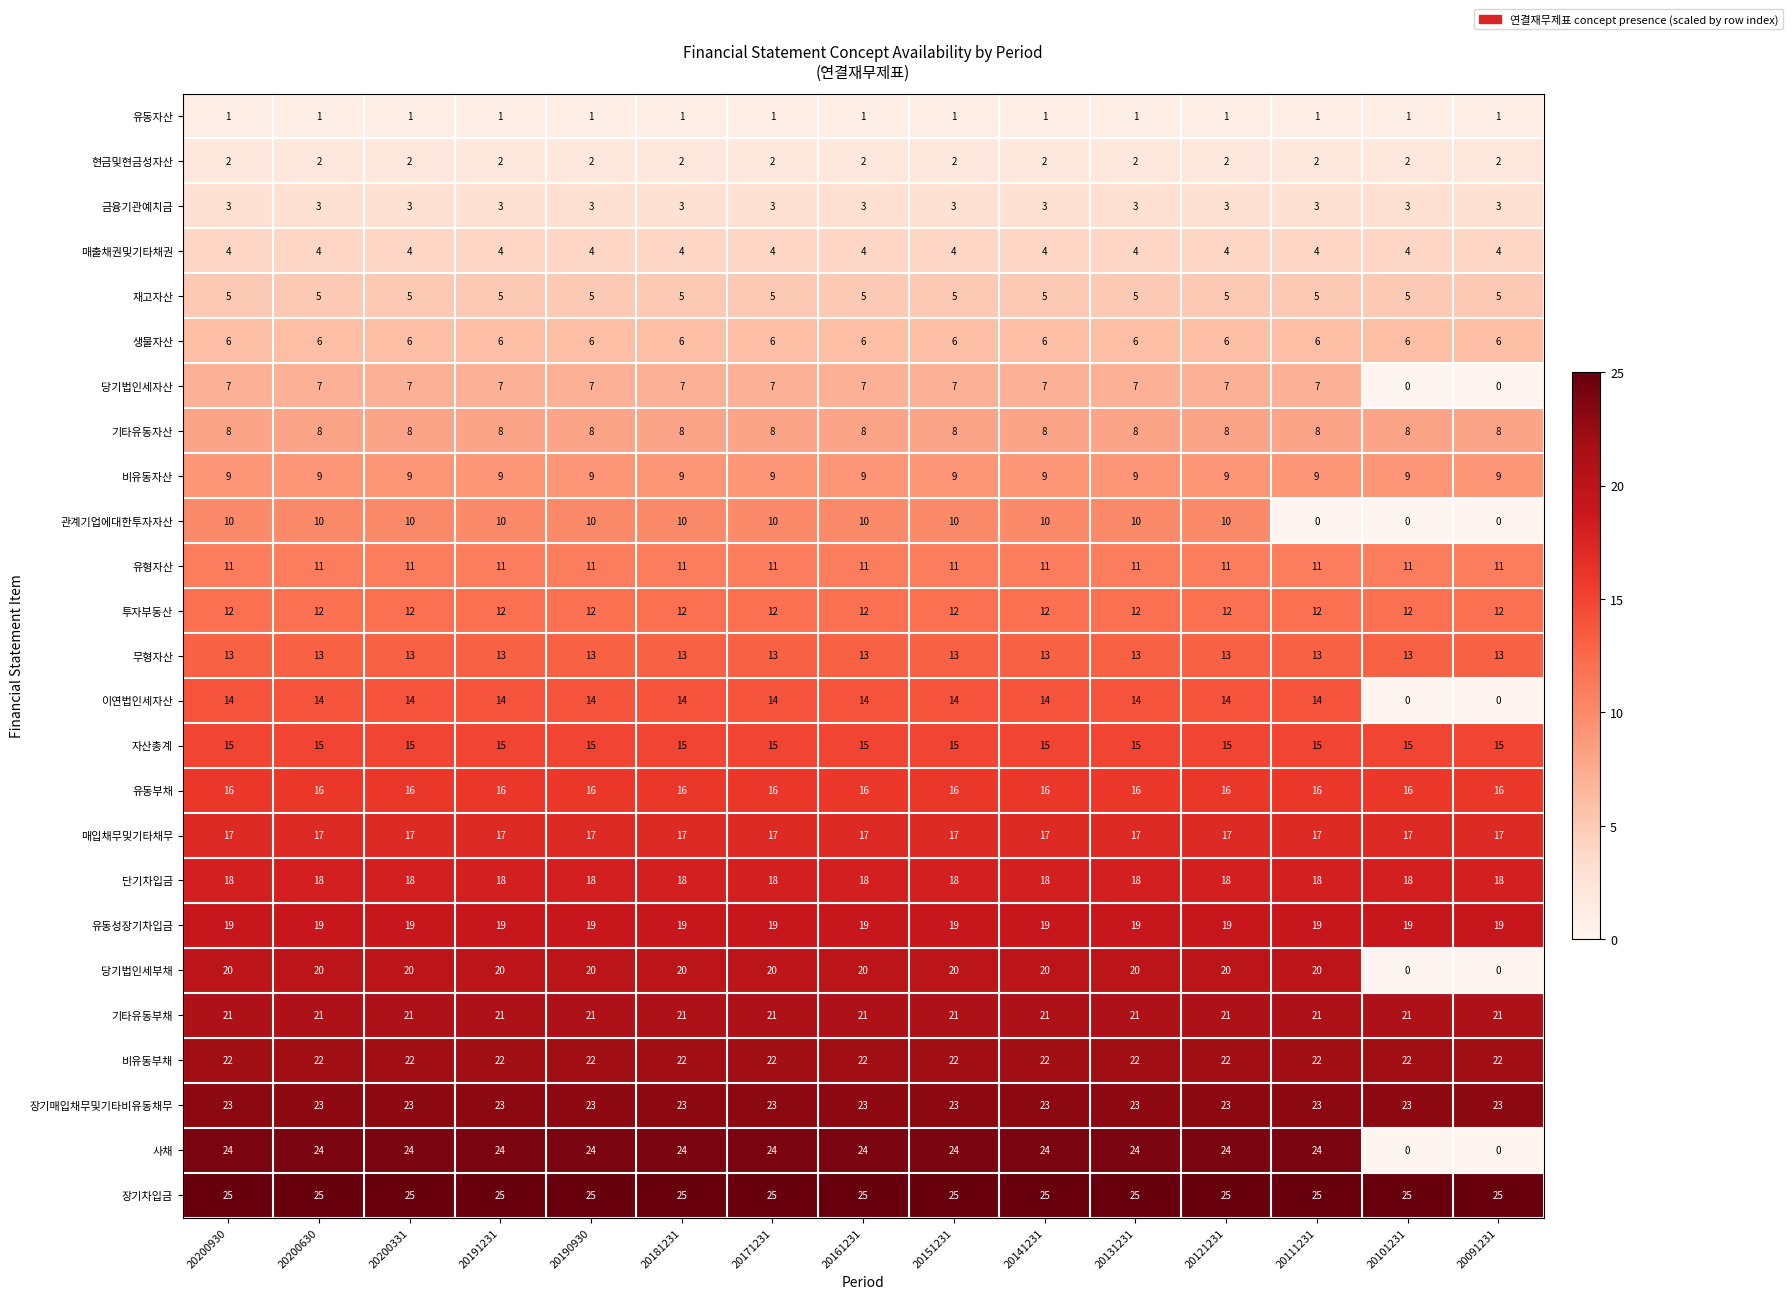

What is the total value across all series at 20101231?

250